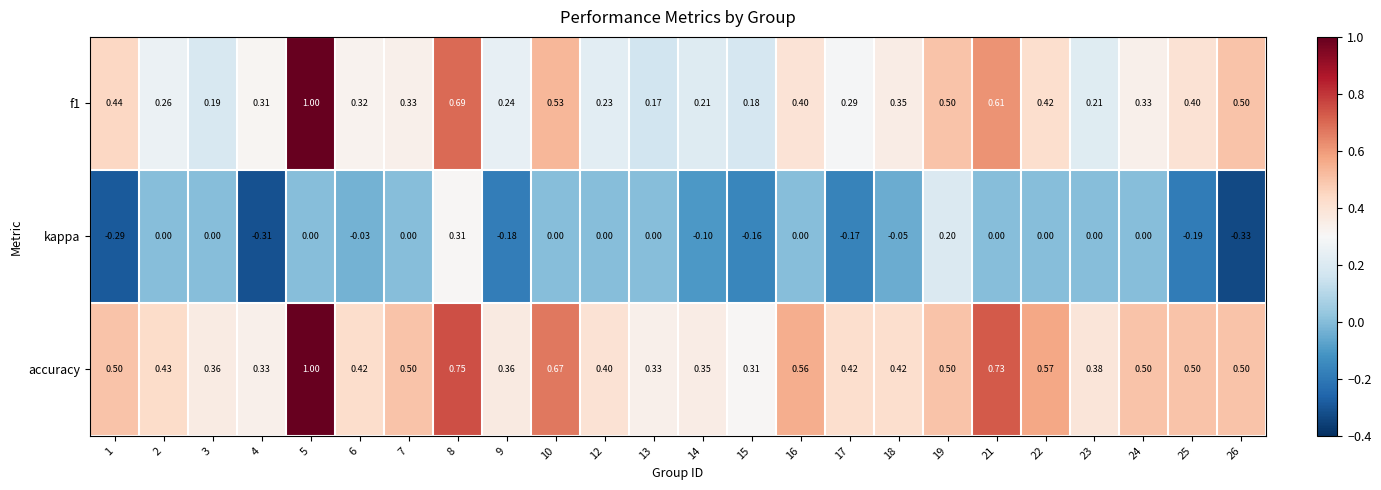

Between 9 and 18, which series saw the biggest shift?

kappa